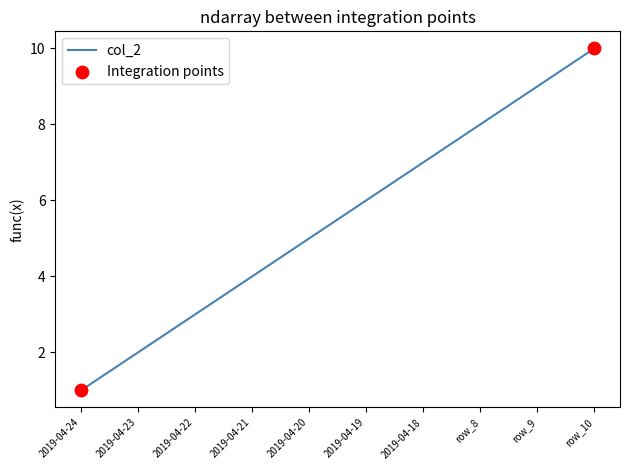

Which has a higher value, 2019-04-20 or 2019-04-19?

2019-04-19